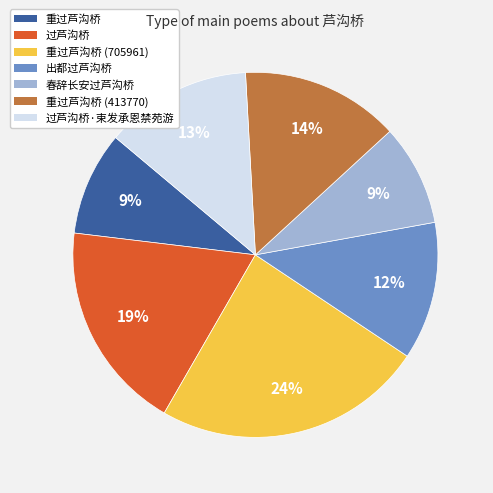

To the nearest percent, what is the average slice percentage?

14%